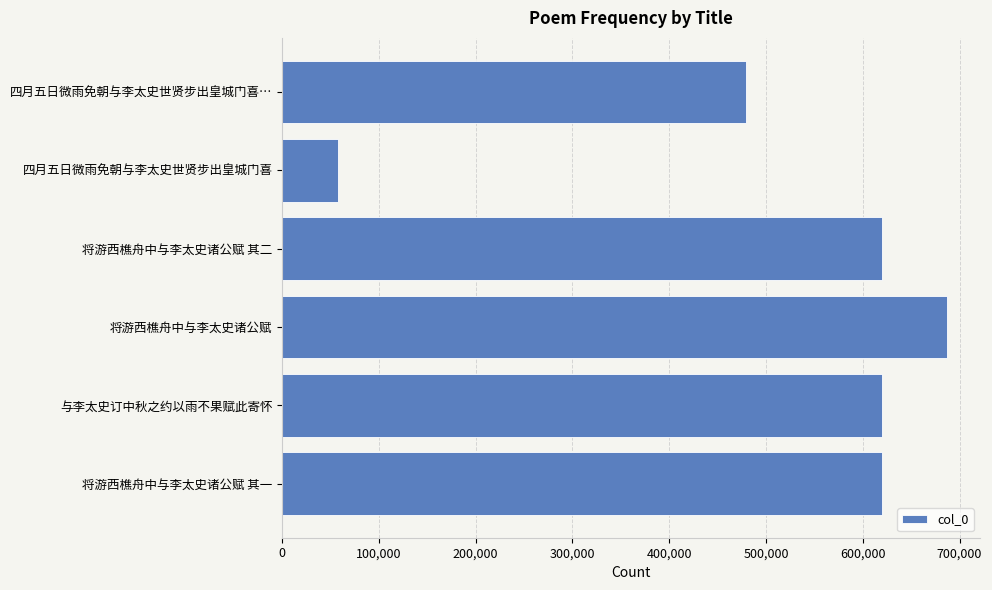

What is the label of the 5th bar from the bottom?

四月五日微雨免朝与李太史世贤步出皇城门喜